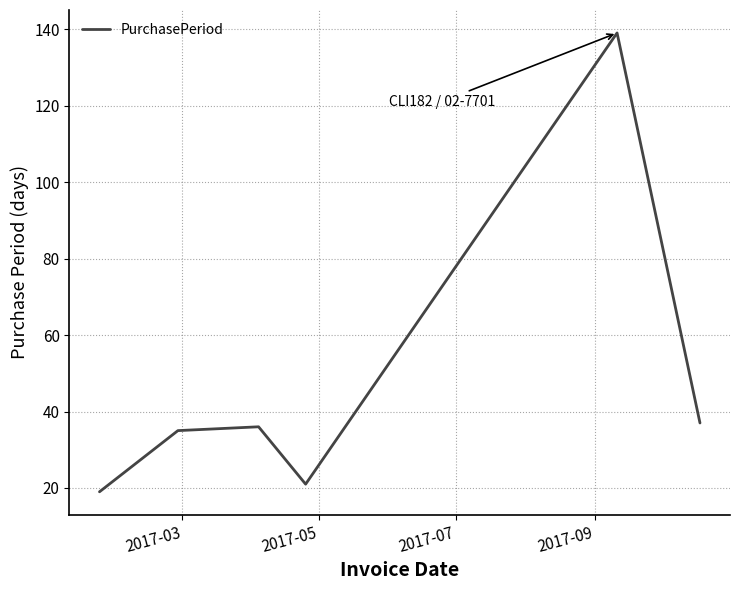

What is the greatest value displayed?

139